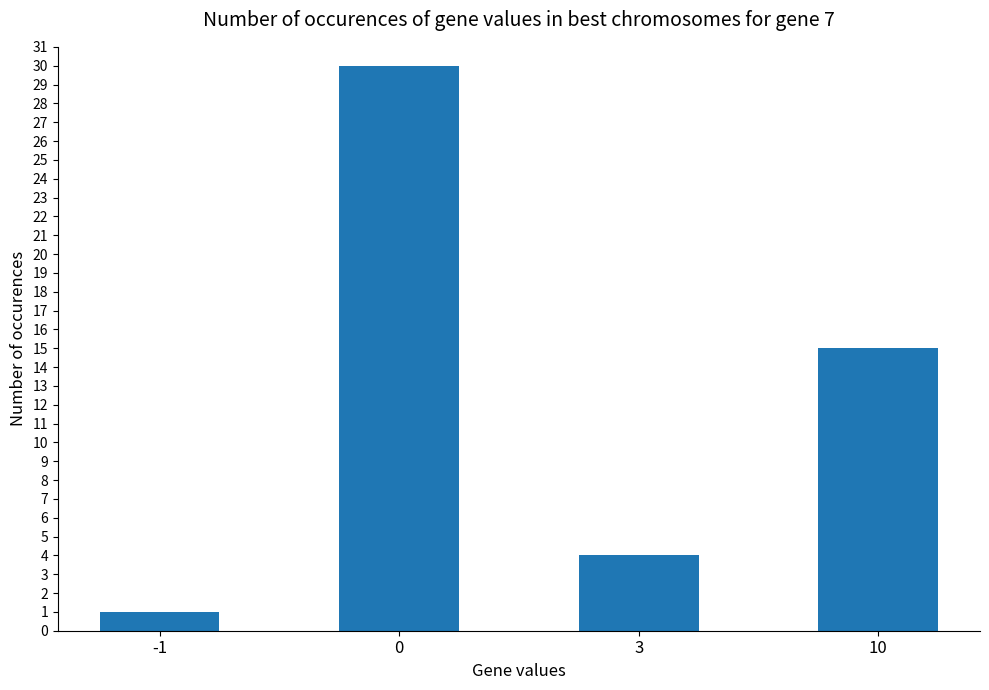

Are the bars grouped side by side (vs. stacked)?

No